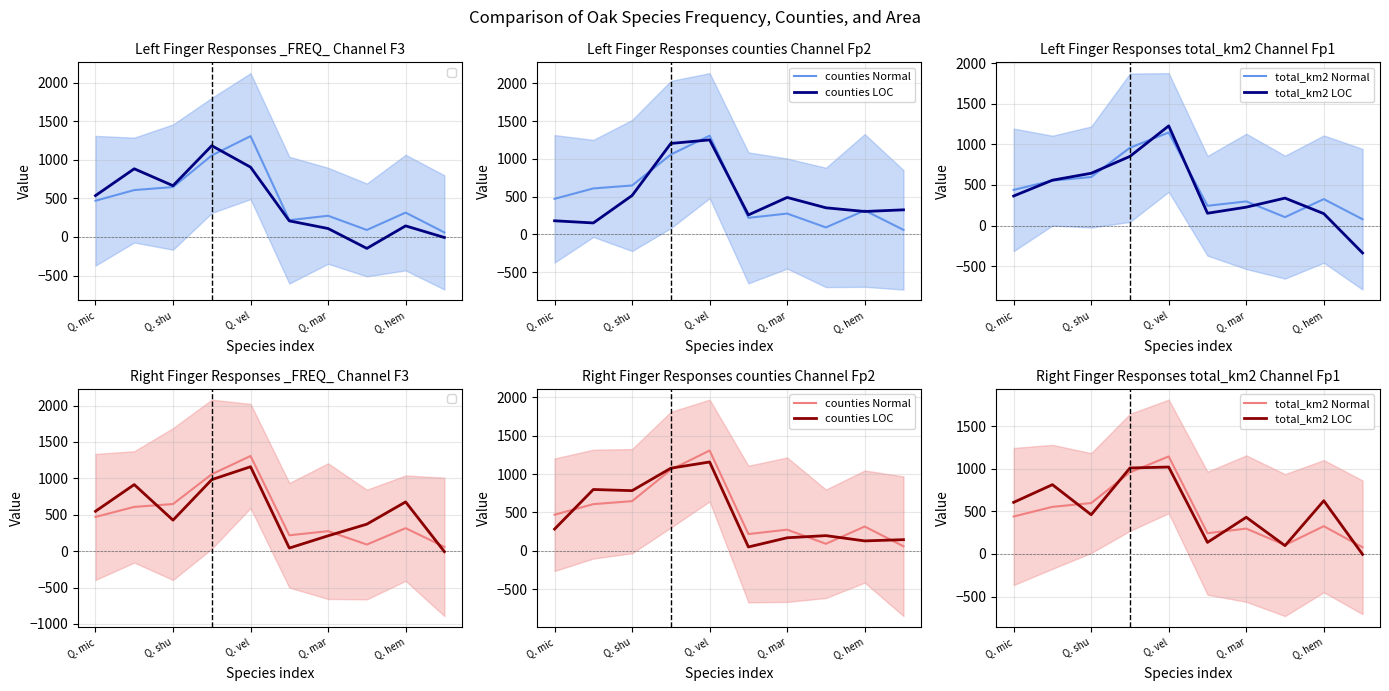

What is the difference between the highest and lowest values at Q. mar?

261.6